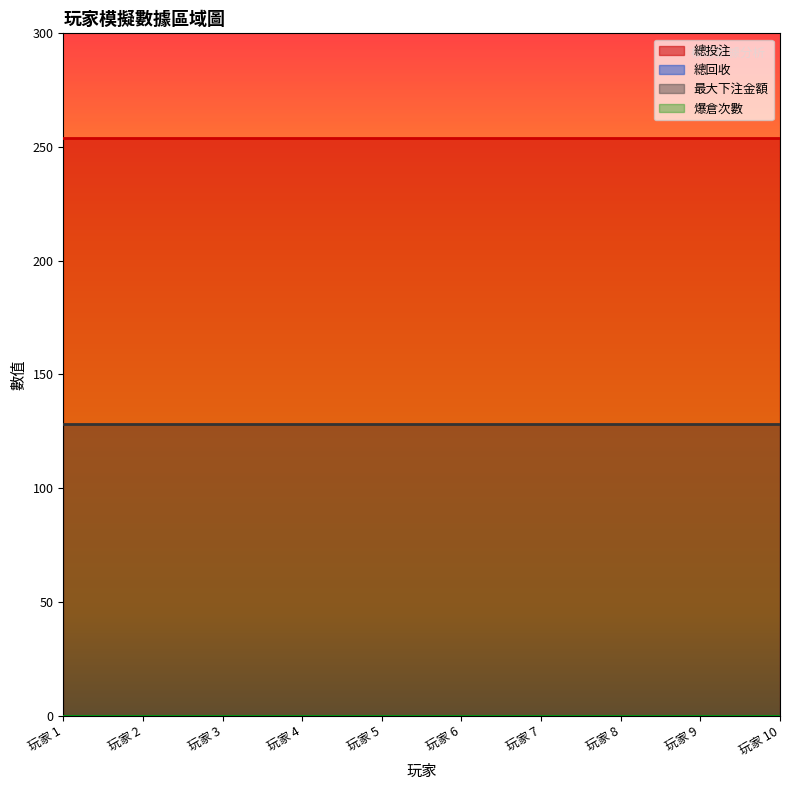

The 最大下注金額 series shows 68 at 玩家 9. True or false?

False